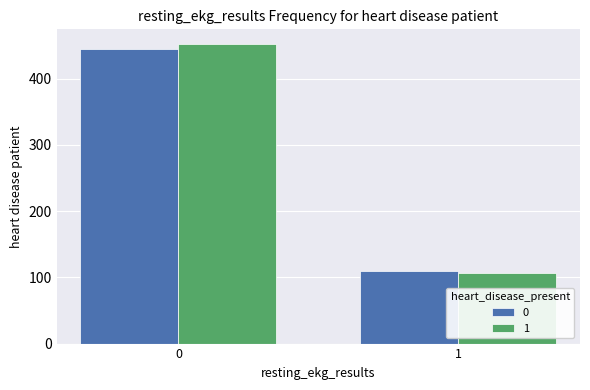

What is the value of the 0 bar at the 1st from the left?

445